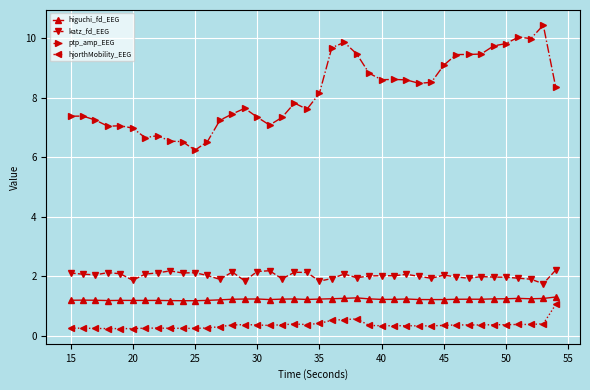

What is the sum of all higuchi_fd_EEG values?

49.2